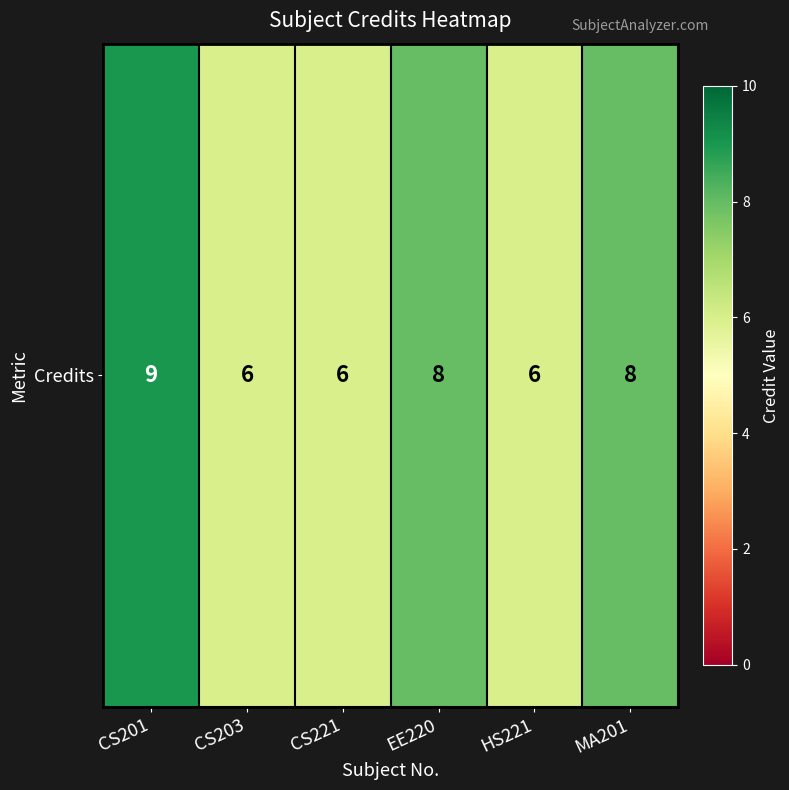

The value at HS221 is 6. True or false?

True